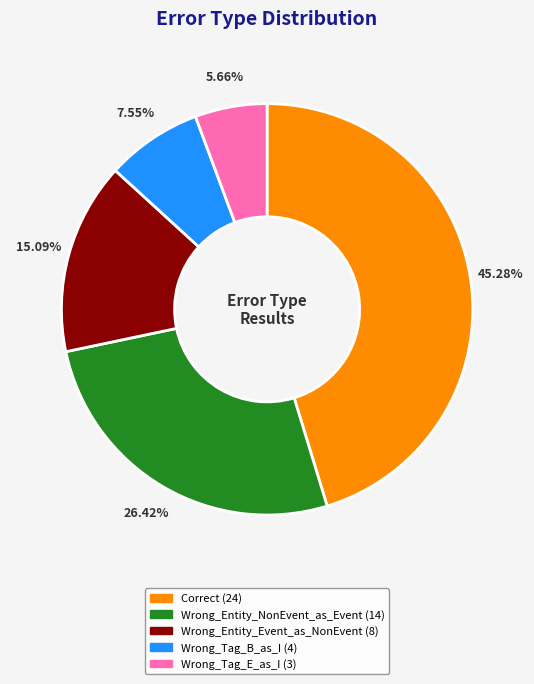

How many slices are in this pie chart?

5